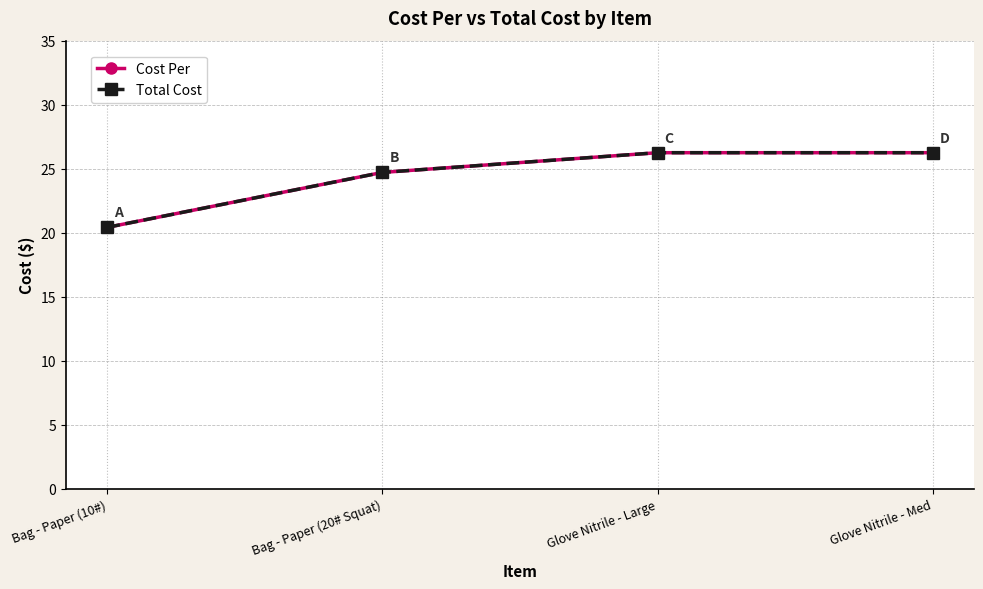

How many lines are shown in the chart?

2